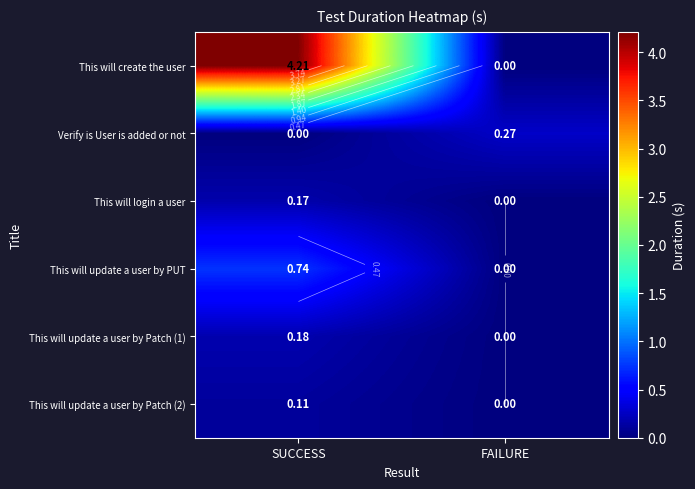

How many data points in This will create the user are less than 4?

1